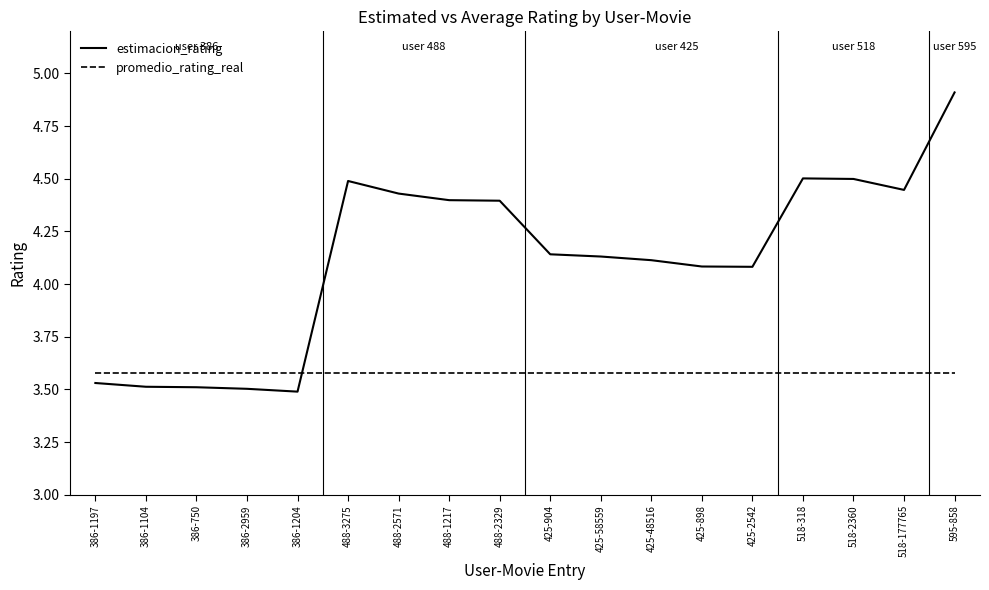

Rank the series by their average value, from highest to lowest.

estimacion_rating, promedio_rating_real